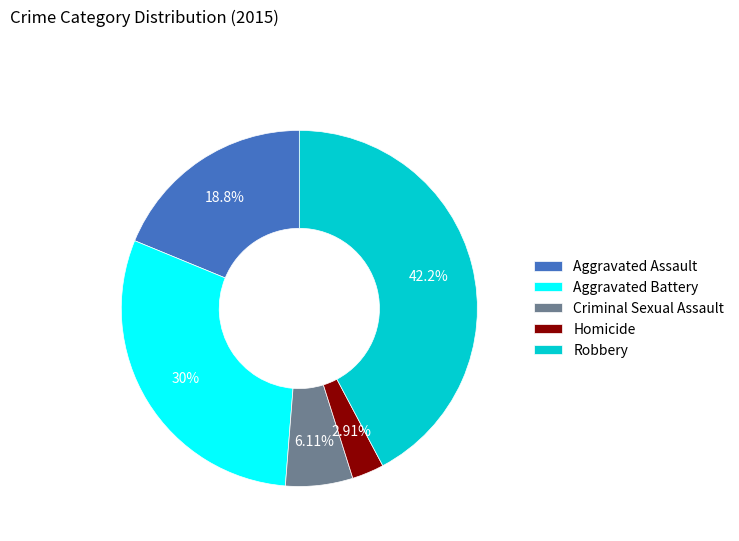

Rank the categories by value from highest to lowest.

Robbery, Aggravated Battery, Aggravated Assault, Criminal Sexual Assault, Homicide